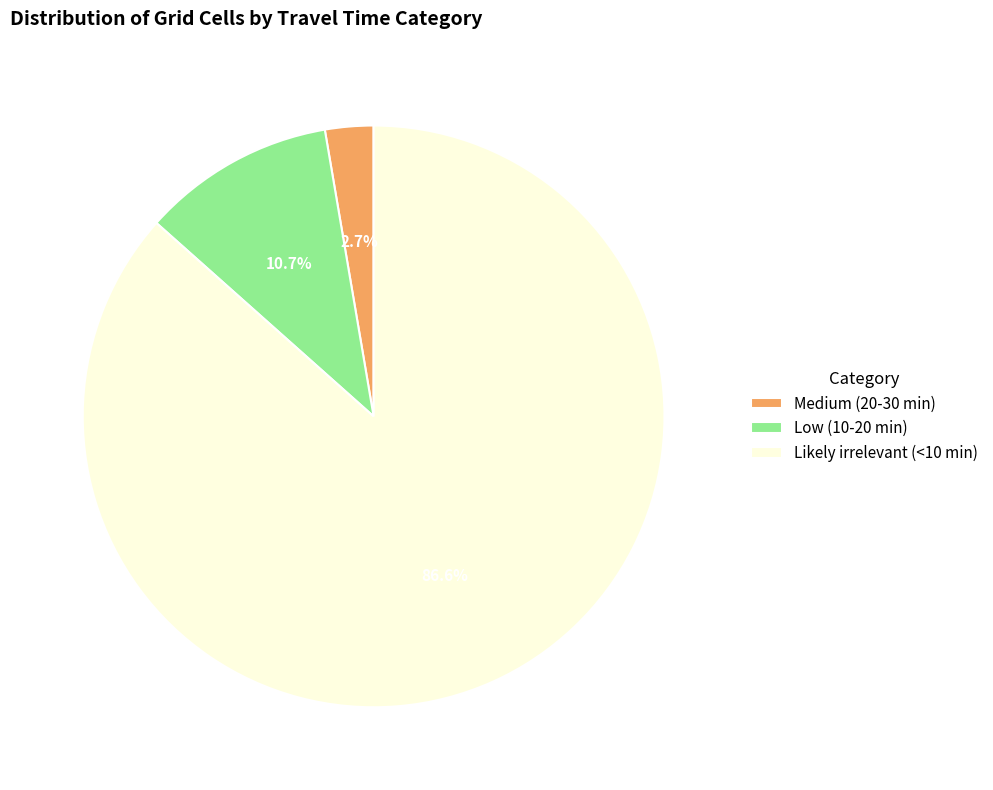

To the nearest percent, what is the average slice percentage?

33%